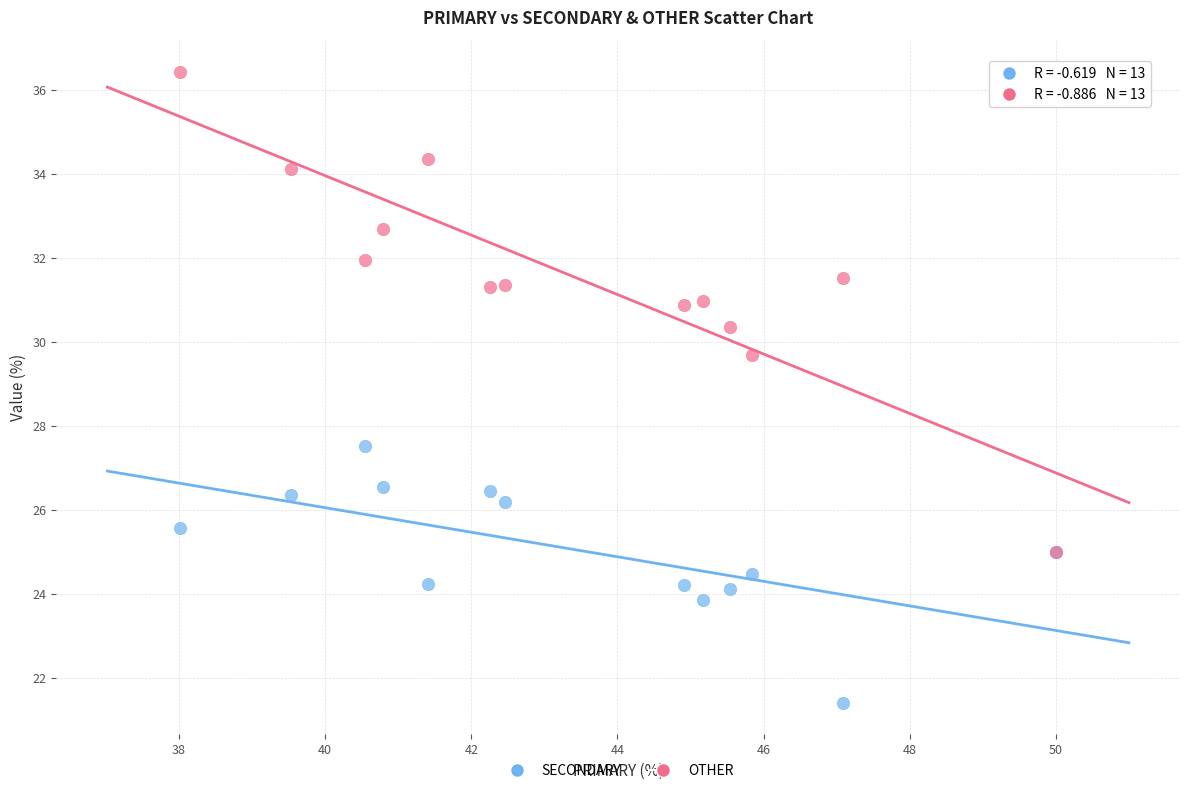

Which series contains the lowest Y value?

SECONDARY